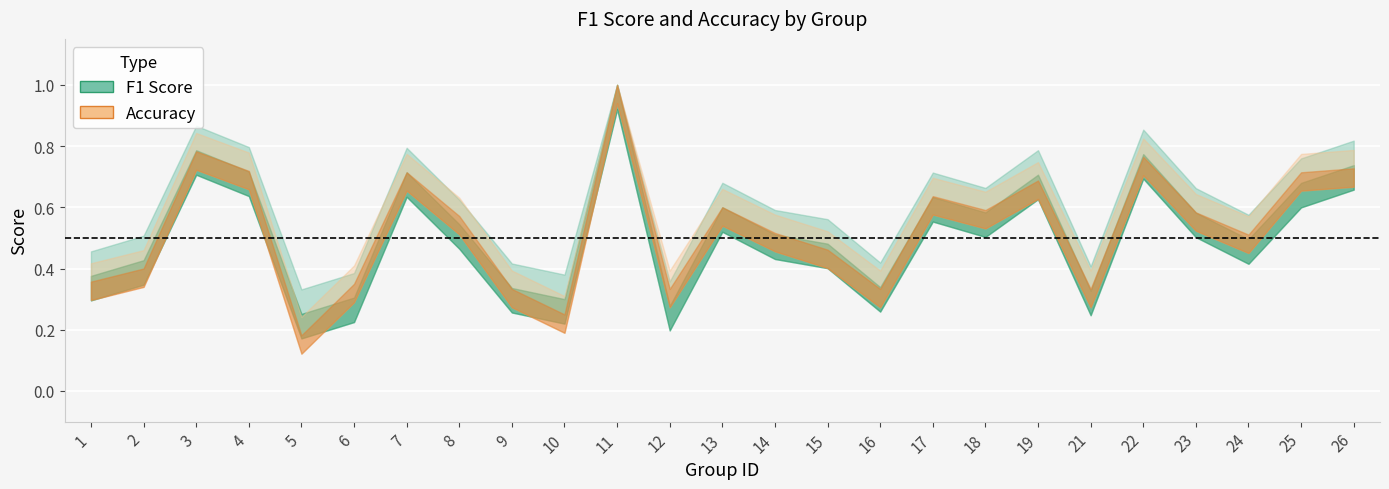

How many lines are shown in the chart?

2